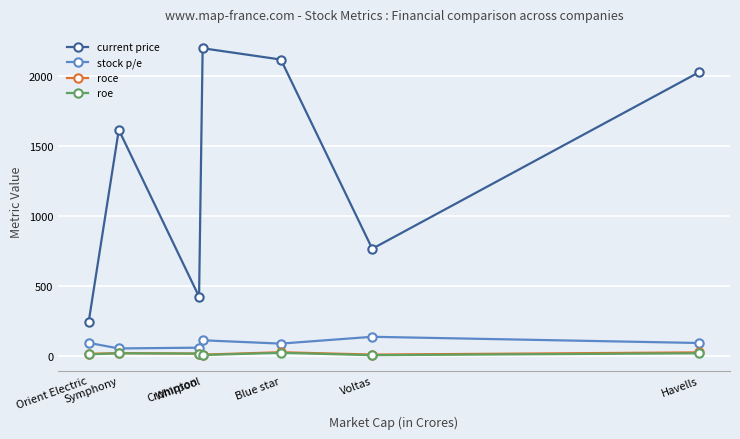

What value does the current price series have at Symphony?

1617.0